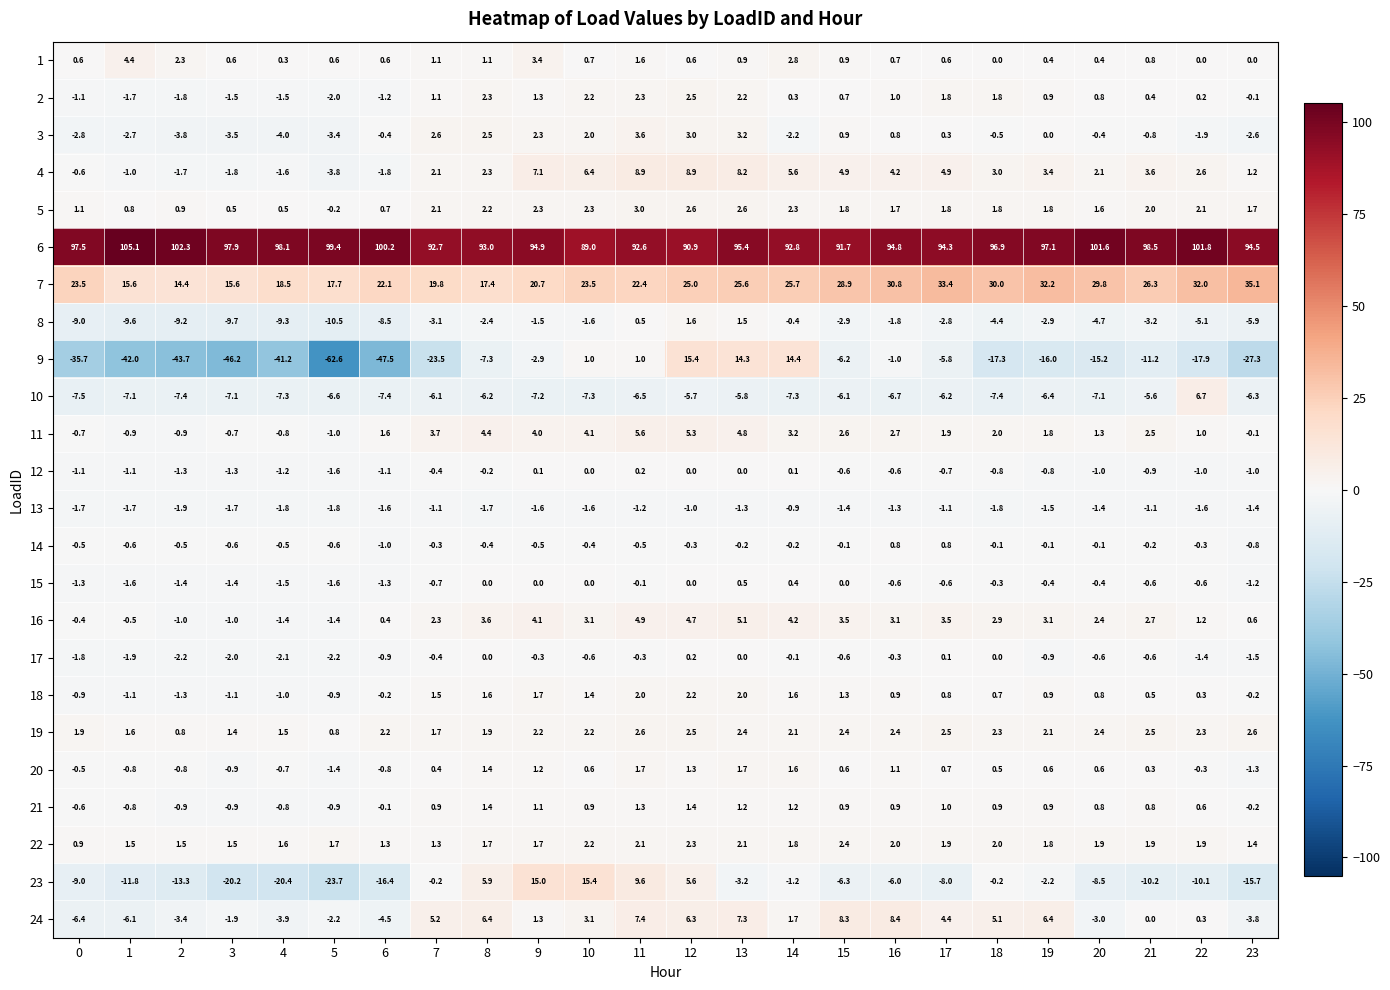

What is the sum of the 9 values at 16 and 15?

-7.2